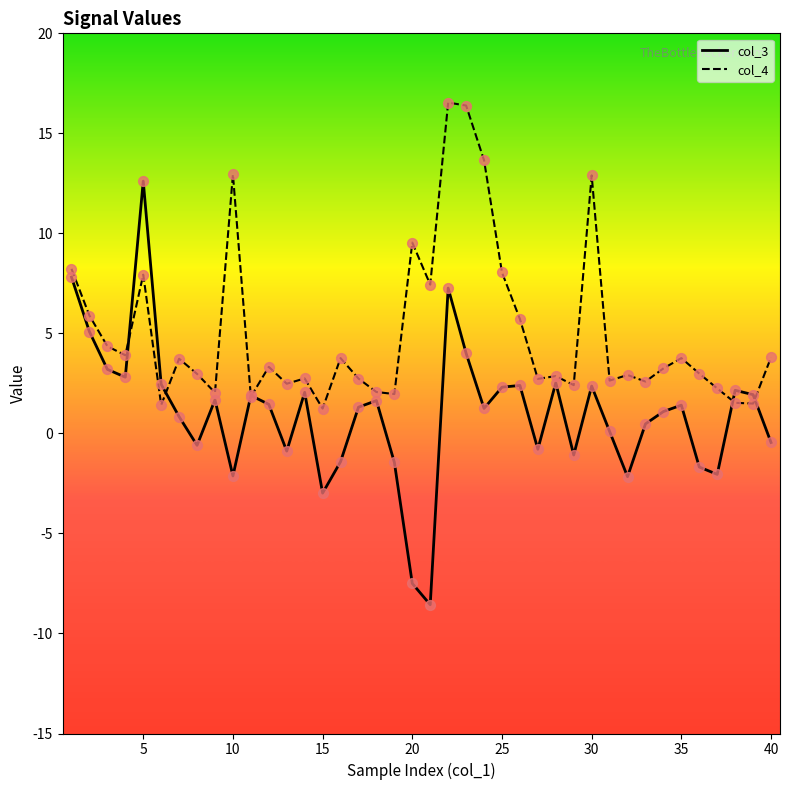

Which series has the widest spread of values?

col_3